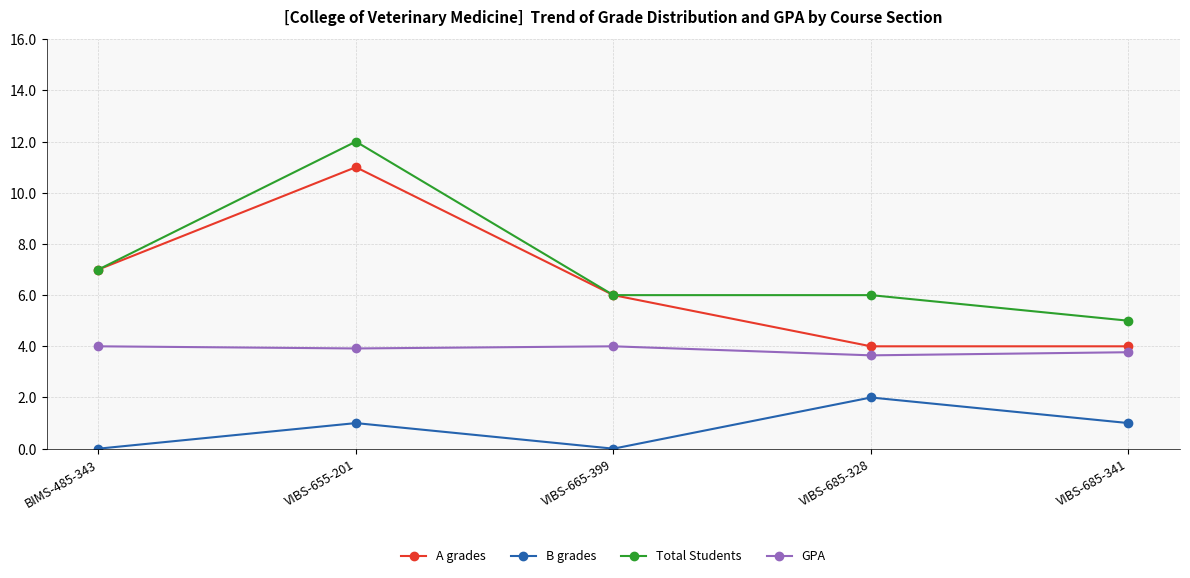

Reading right to left, extract all data points from this chart.

A grades: 4.0	4.0	6.0	11.0	7.0
B grades: 1.0	2.0	0.0	1.0	0.0
Total Students: 5.0	6.0	6.0	12.0	7.0
GPA: 3.8	3.6	4.0	3.9	4.0